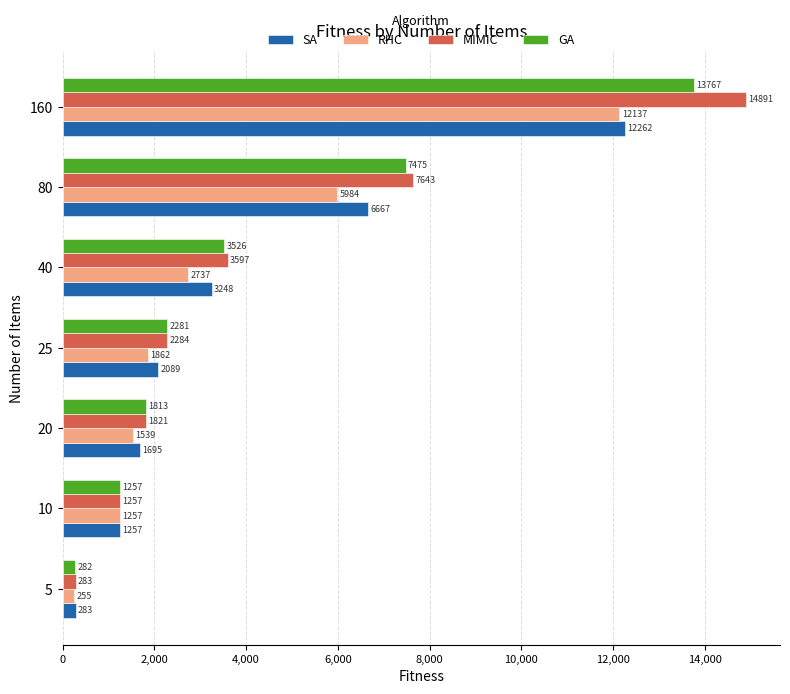

Is the value of RHC at 25 greater than the value of SA at 25?

No